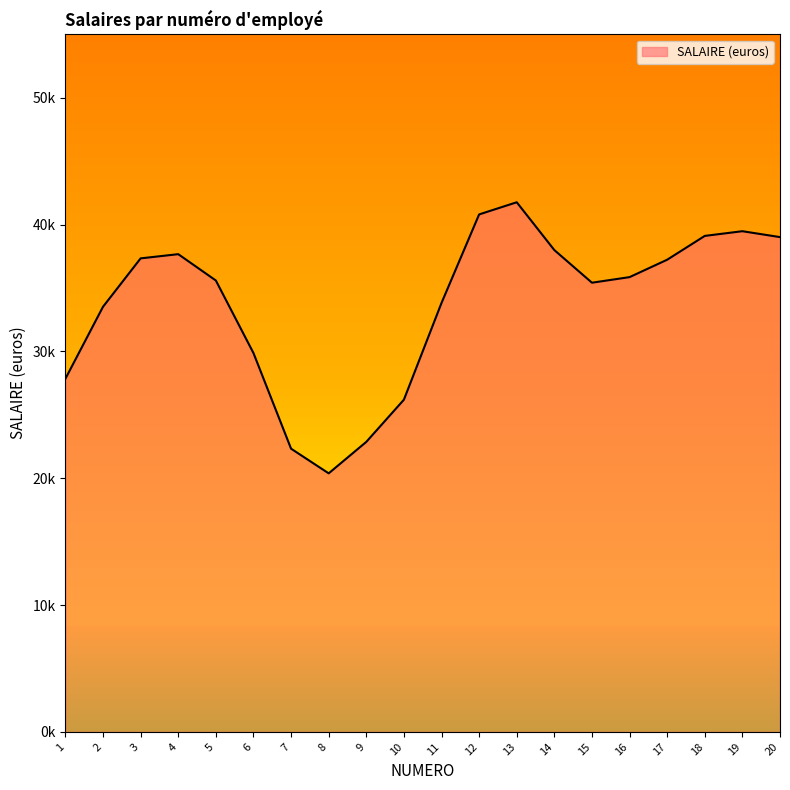

How many data points does each series have?

20